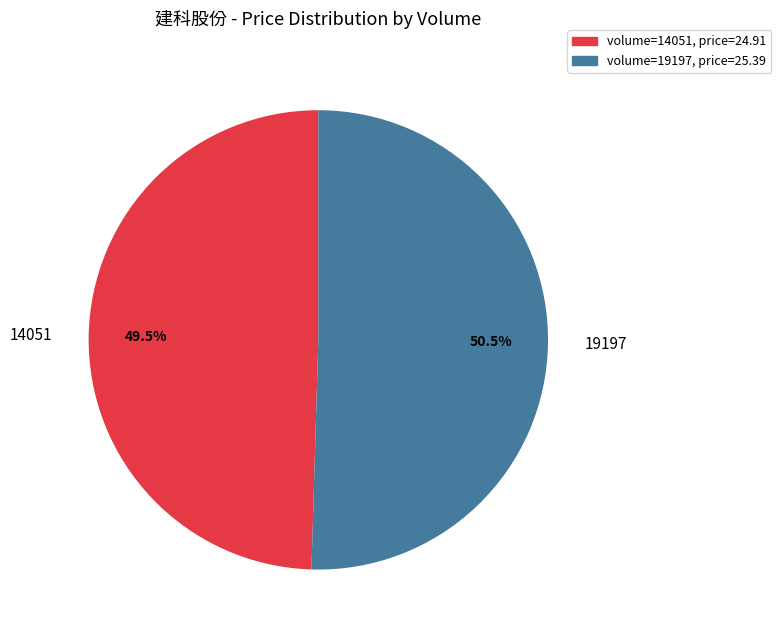

Is there any slice that represents more than half of the pie?

Yes